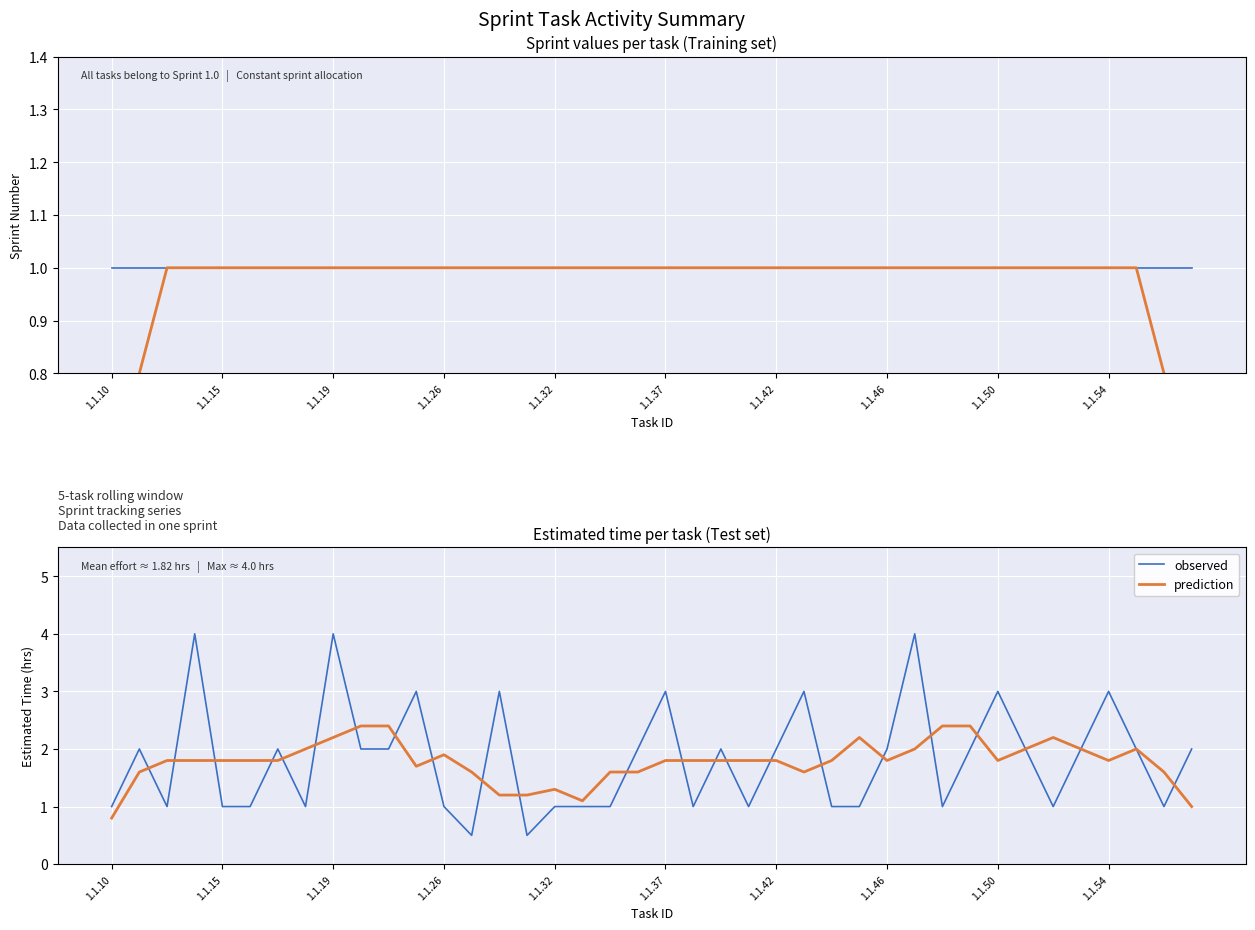

Rank the series by their average value, from highest to lowest.

observed, prediction